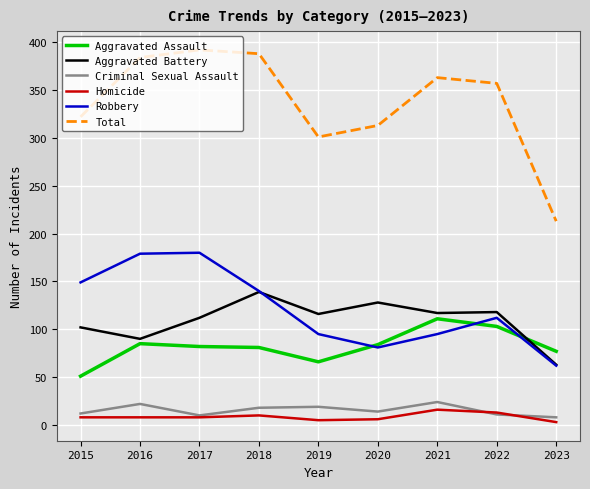

Is this an area chart (filled region under the line)?

No